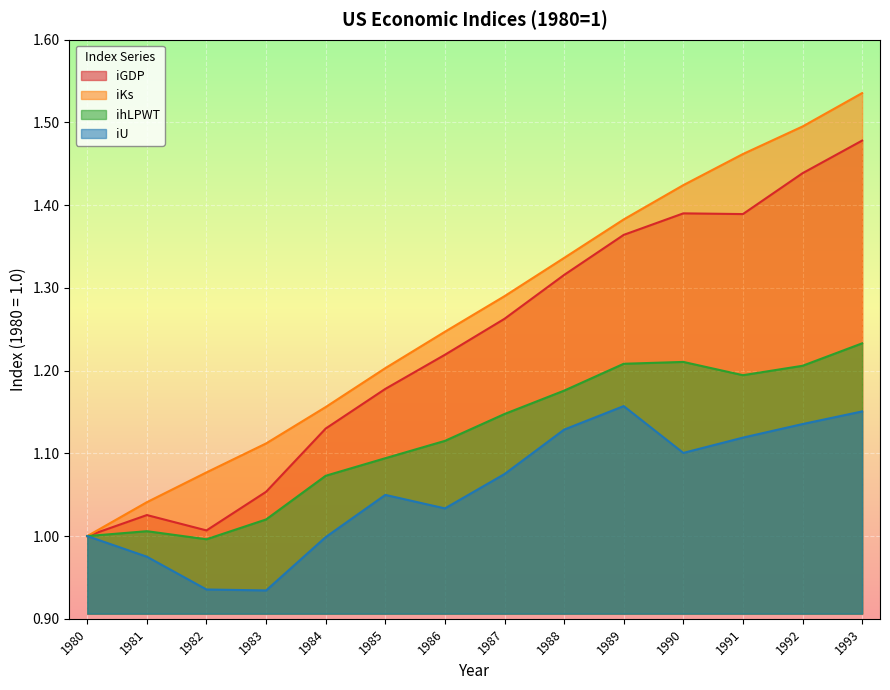

What is the sum of all iKs values?

17.8